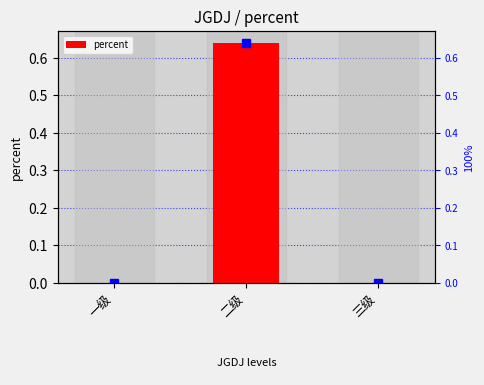

What is the label of the 1st bar from the left?

一级